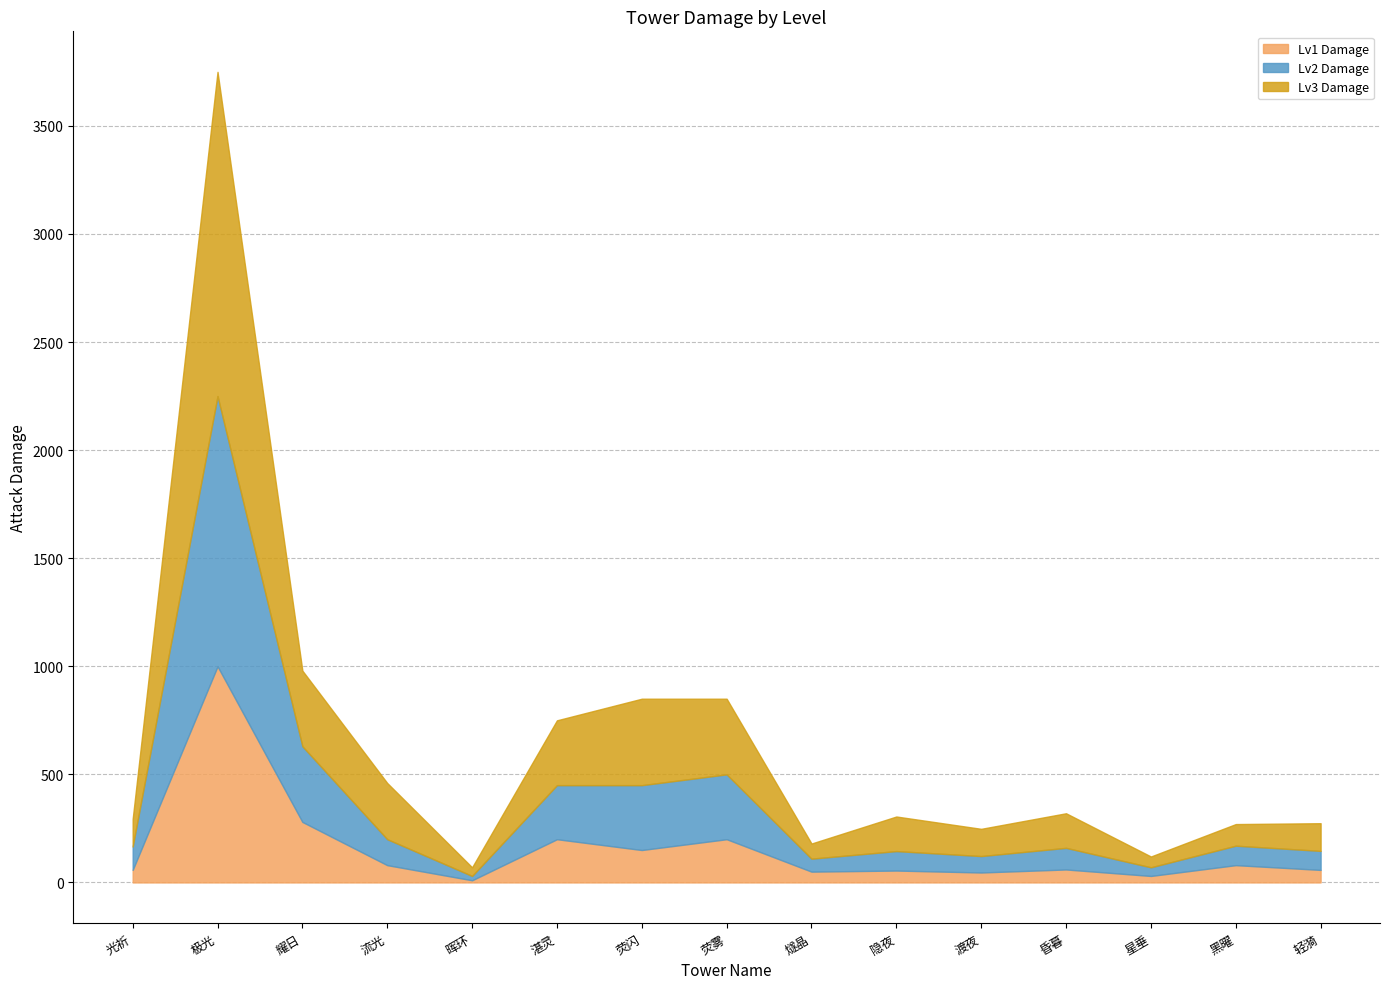

In Lv1 Damage, how many points are lower than both neighbors (excluding endpoints)?

5